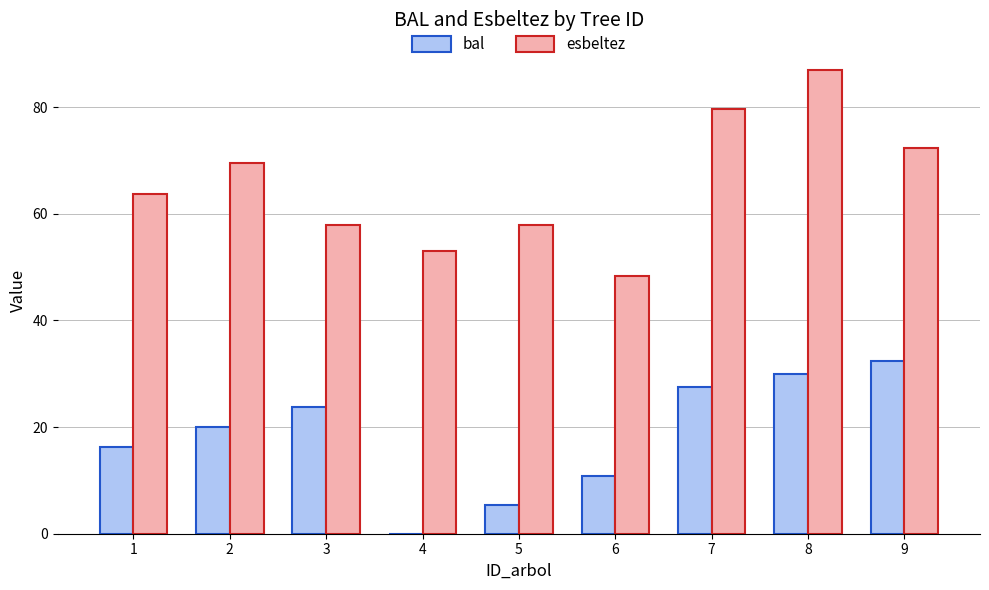

Does the chart contain stacked bars?

No